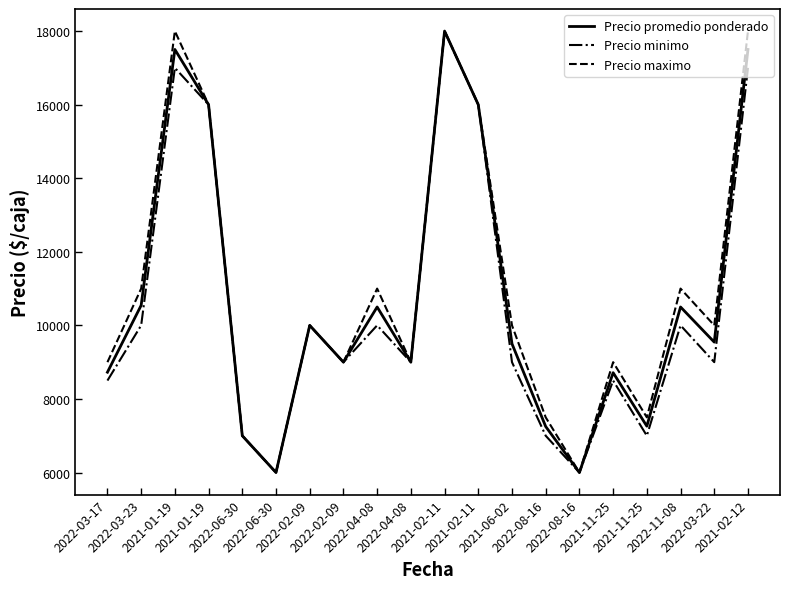

What is the label of the 7th point from the left?

2022-02-09